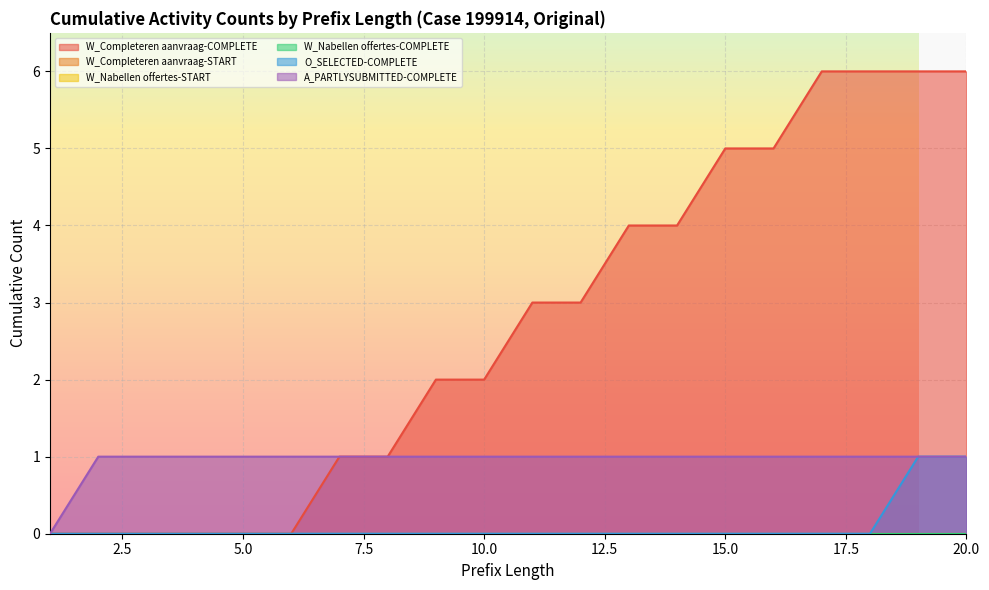

At which category does the chart reach its minimum across all series?

1